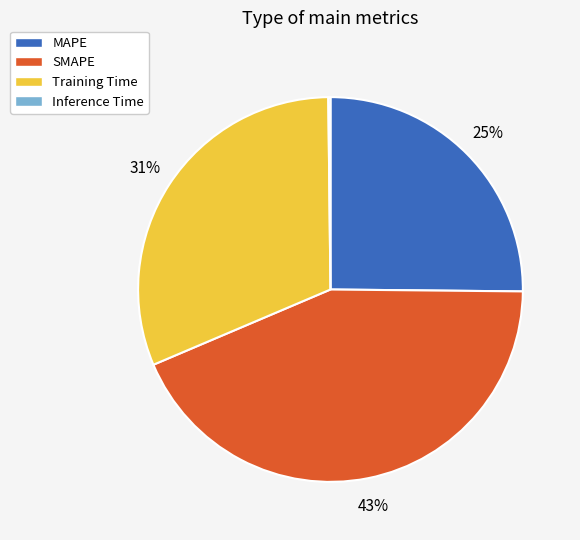

Which has a higher value, SMAPE or MAPE?

SMAPE